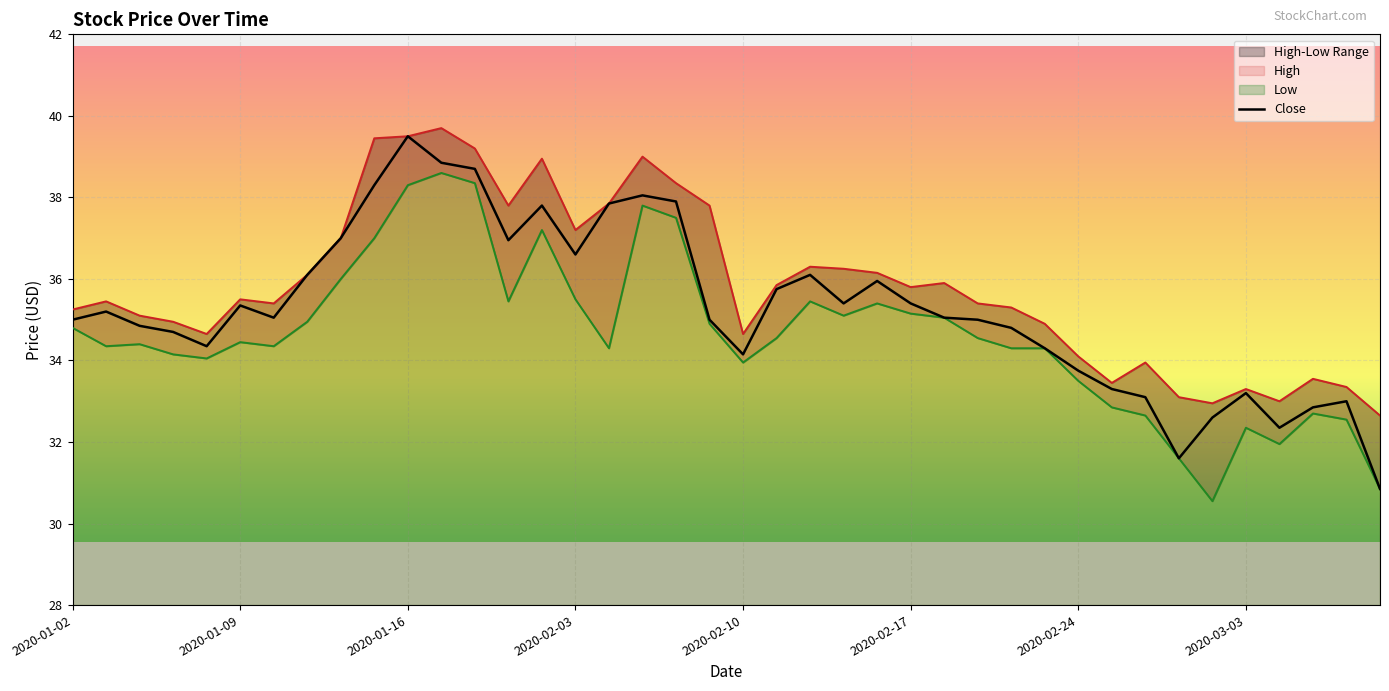

Reading left to right, transcribe all the data shown in this chart.

35.0	35.2	34.8	34.7	34.3	35.3	35.0	36.1	37.0	38.3	39.5	38.8	38.7	37.0	37.8	36.6	37.8	38.0	37.9	35.0	34.2	35.8	36.1	35.4	36.0	35.4	35.0	35.0	34.8	34.3	33.8	33.3	33.1	31.6	32.6	33.2	32.3	32.8	33.0	30.9